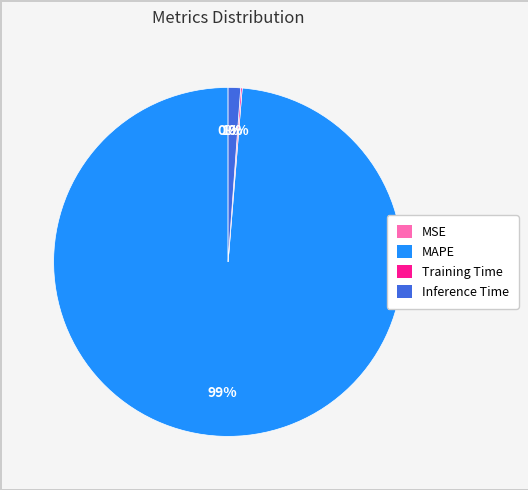

Which category accounts for the majority?

MAPE